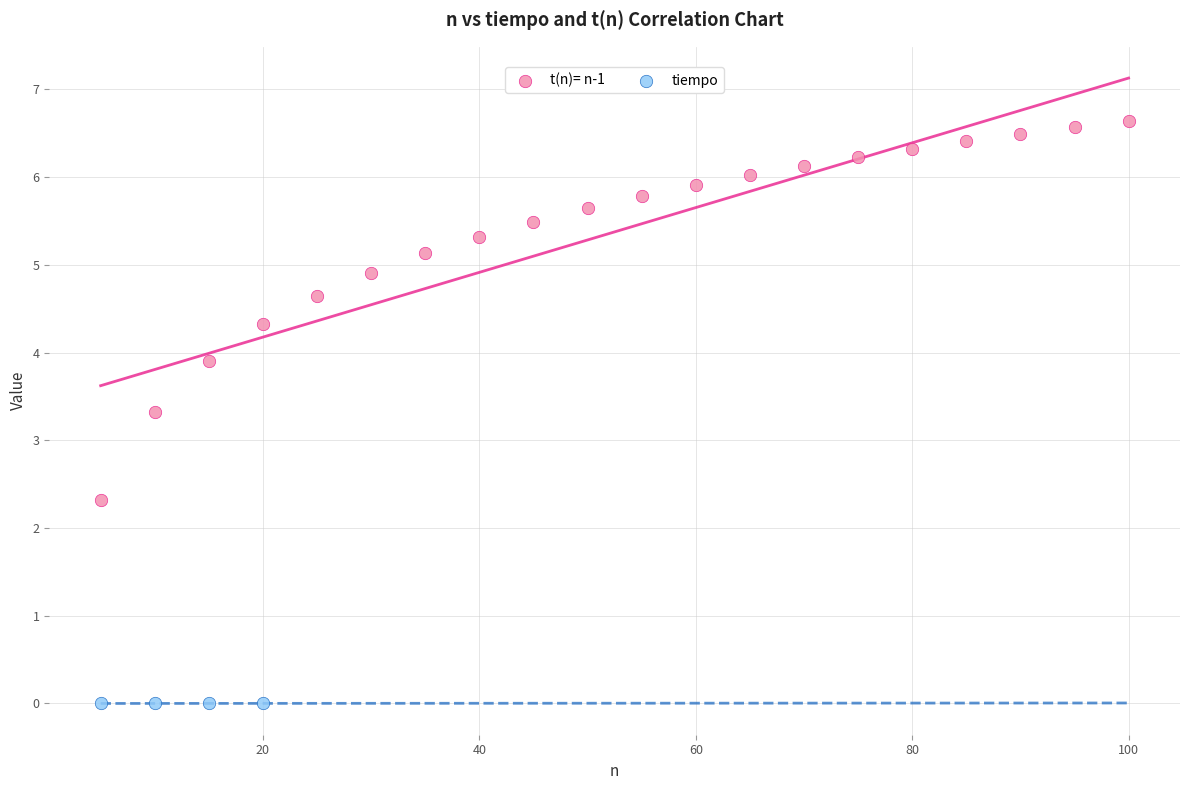

Which series reaches the minimum Y coordinate?

tiempo